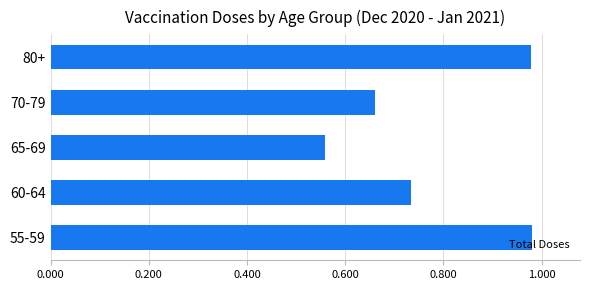

Does the chart contain stacked bars?

No